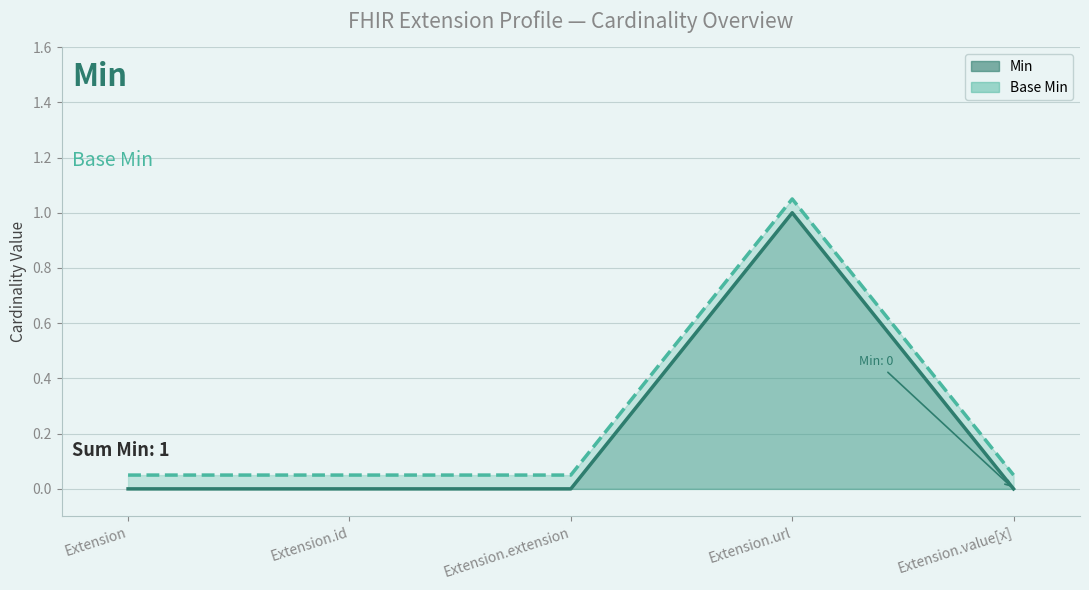

What is the difference between the highest and lowest values at Extension.url?

0.1